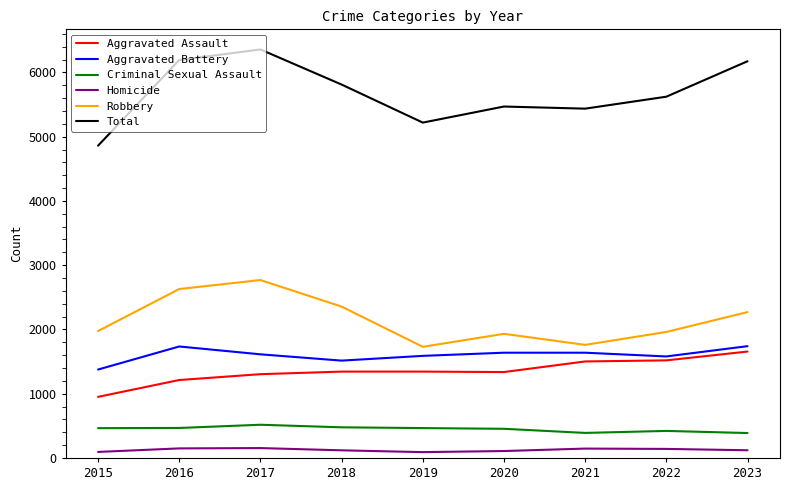

True or false: Aggravated Battery and Criminal Sexual Assault intersect in this chart.

False